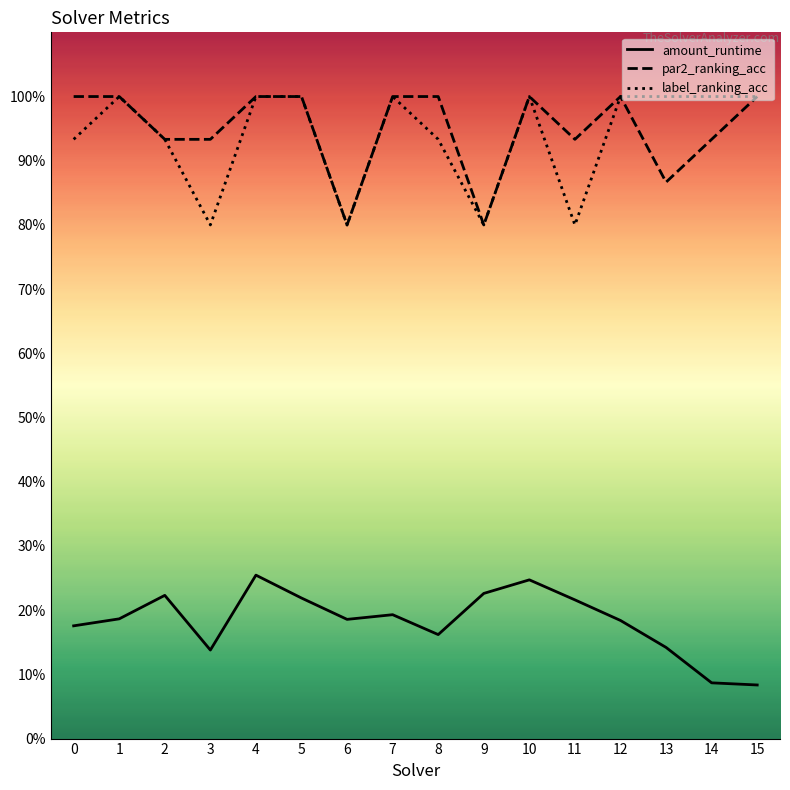

What is the difference between the maximum and minimum values in the label_ranking_acc series?

0.2